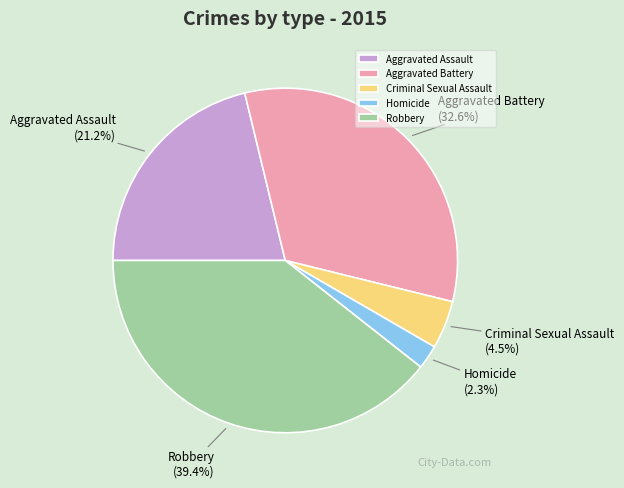

Does Homicide represent more than half of the total?

No